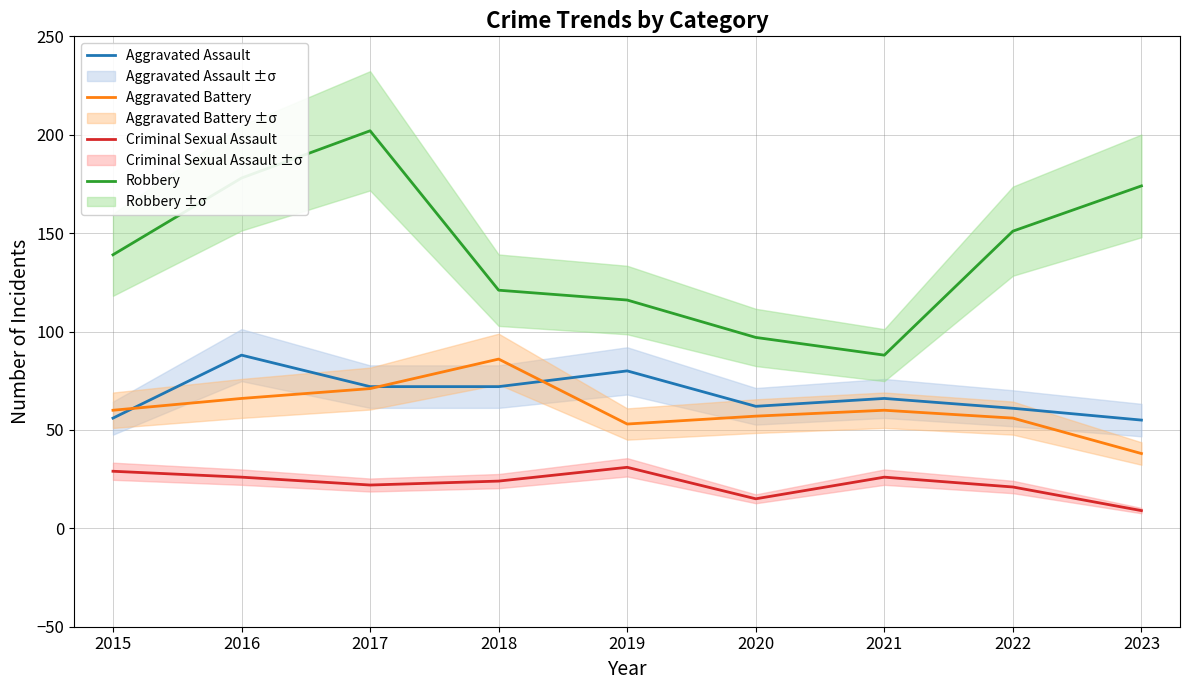

Between 2017 and 2016, which is larger?

2016